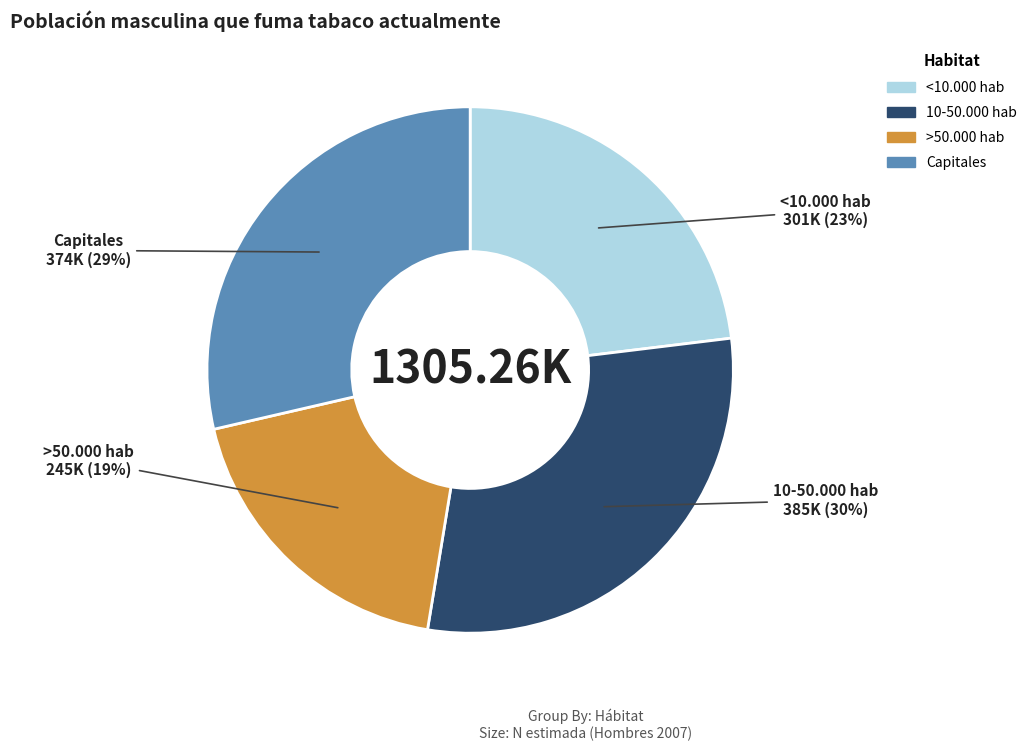

Combined, do >50.000 hab and Capitales account for over 50%?

No